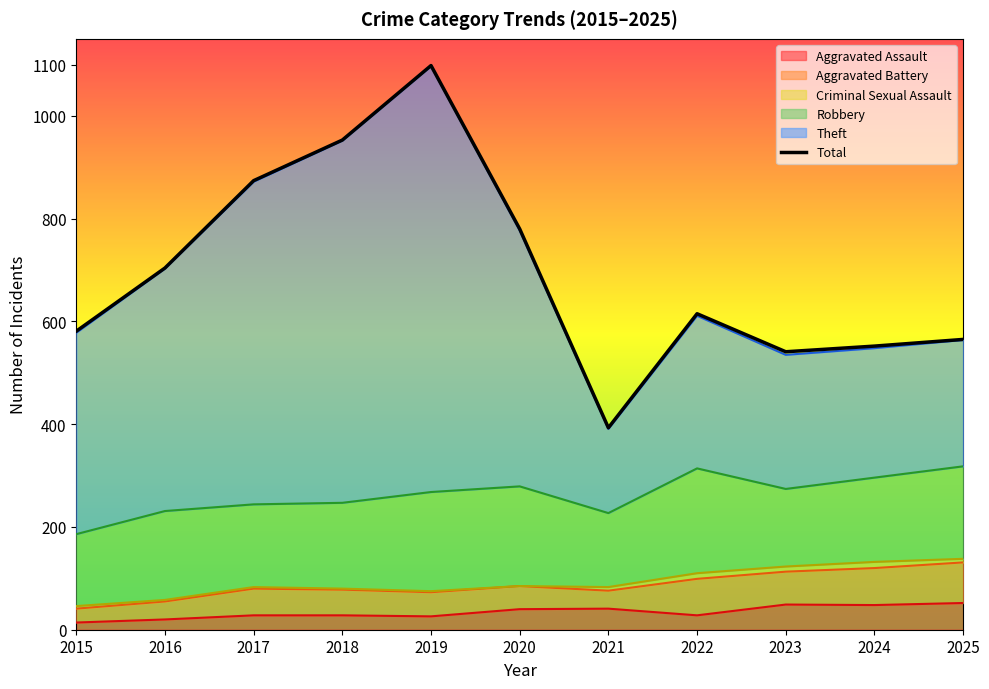

Approximately how many times larger is the value at 2016 compared to 2025?

1.2